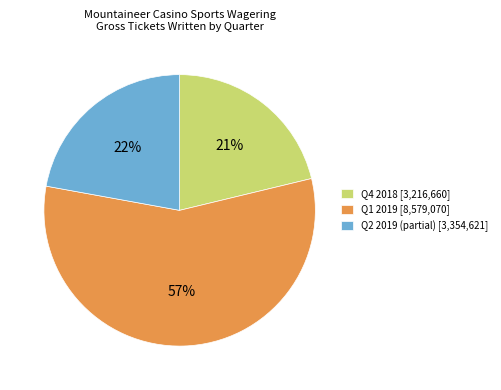

Which has a higher value, Q4 2018 [3,216,660] or Q1 2019 [8,579,070]?

Q1 2019 [8,579,070]